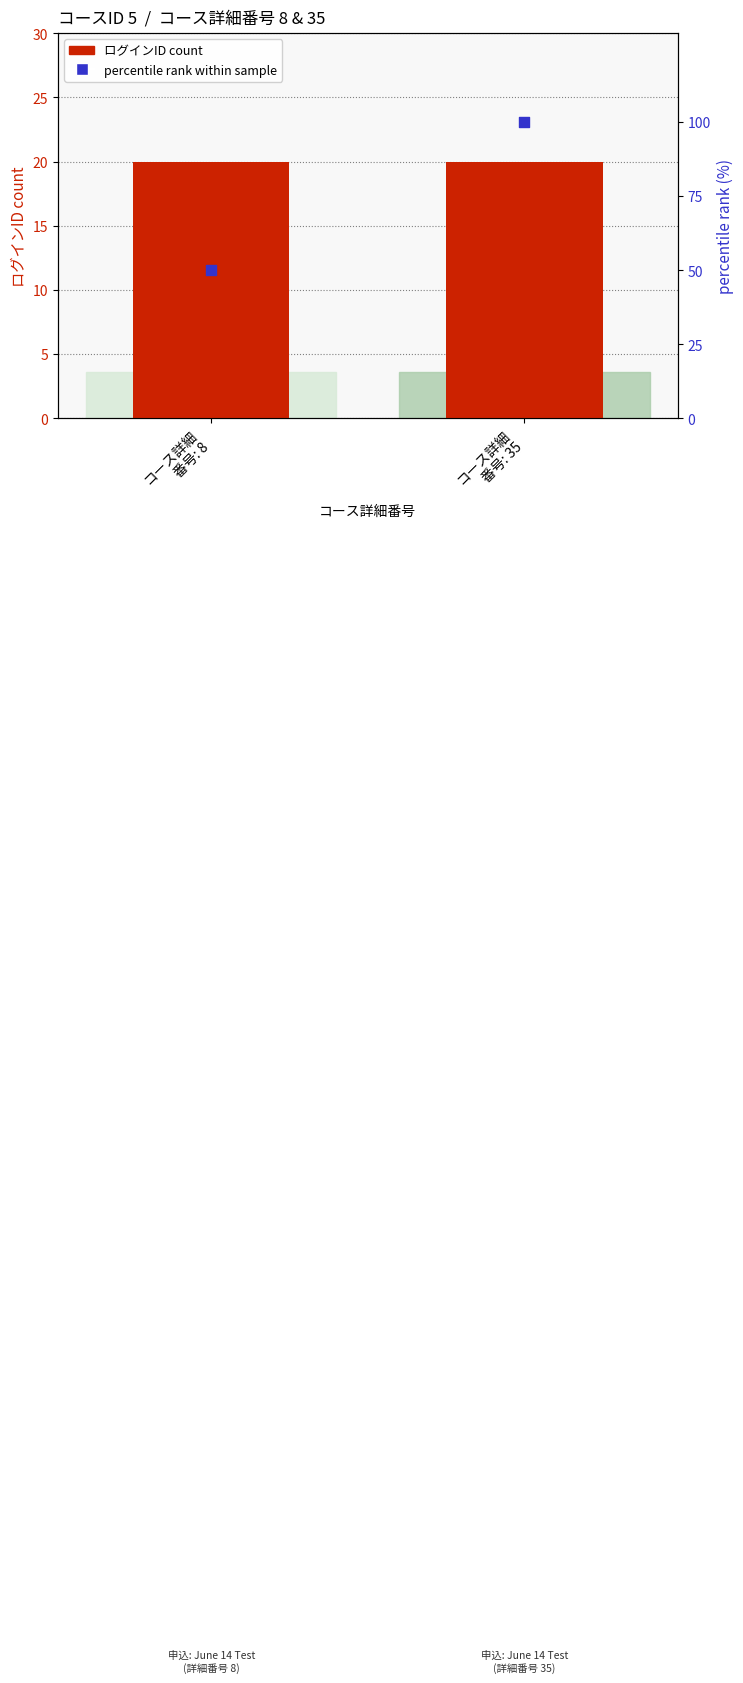

At which category is the sum across all series the highest?

コース詳細
番号: 35